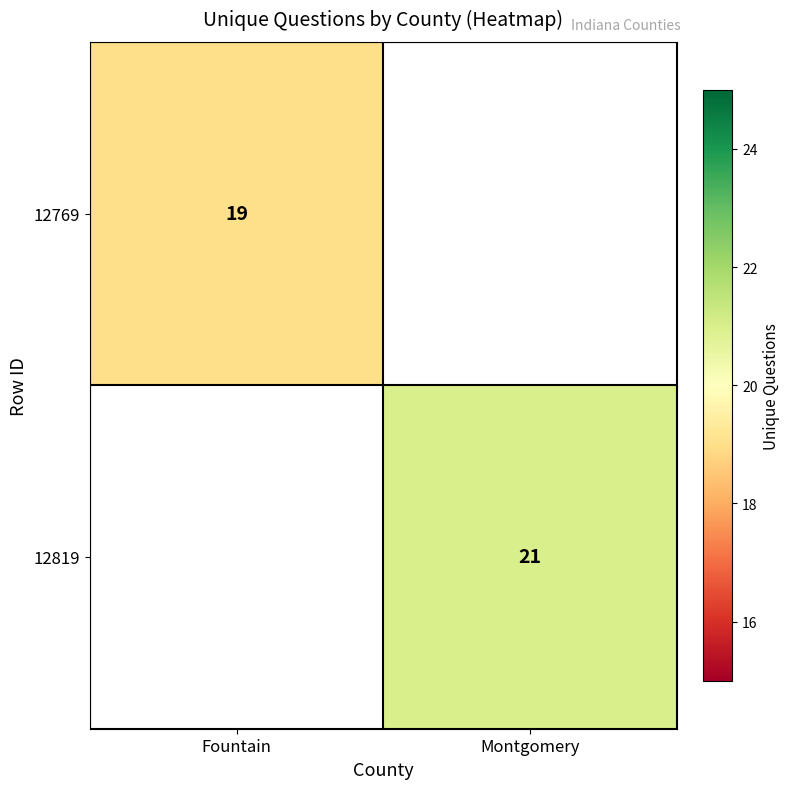

Count the number of data series in this chart.

2